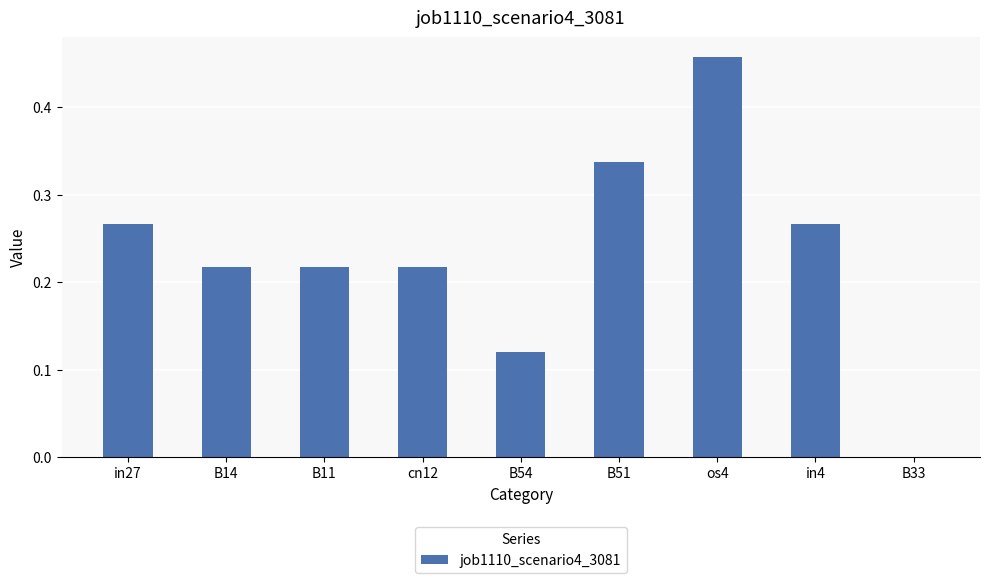

At which category does the chart reach its peak across all series?

os4